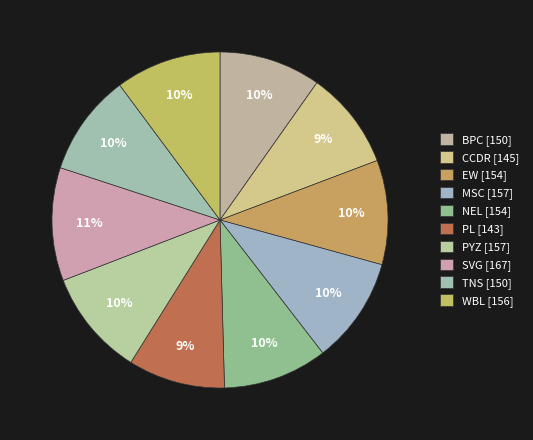

How many slices are in this pie chart?

10